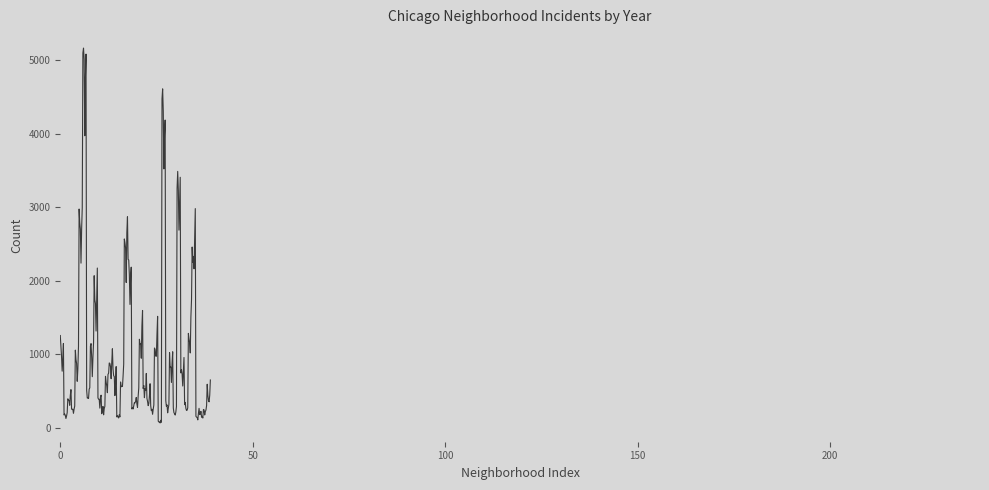

What is the difference between the maximum and minimum values?

5101